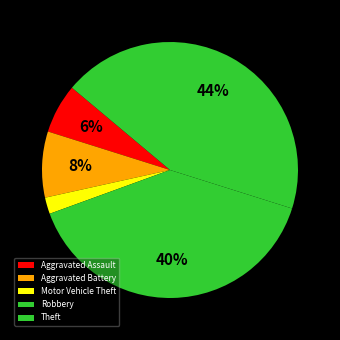

What is the ratio of the value at Aggravated Battery to the value at Motor Vehicle Theft?

4.0